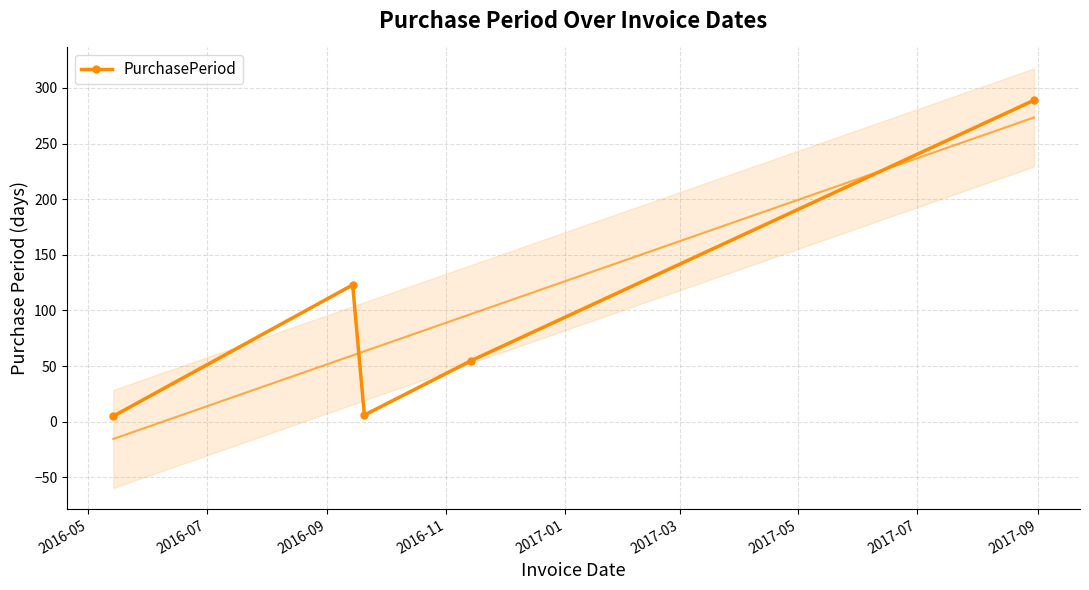

In PurchasePeriod, how many points are lower than both neighbors (excluding endpoints)?

1